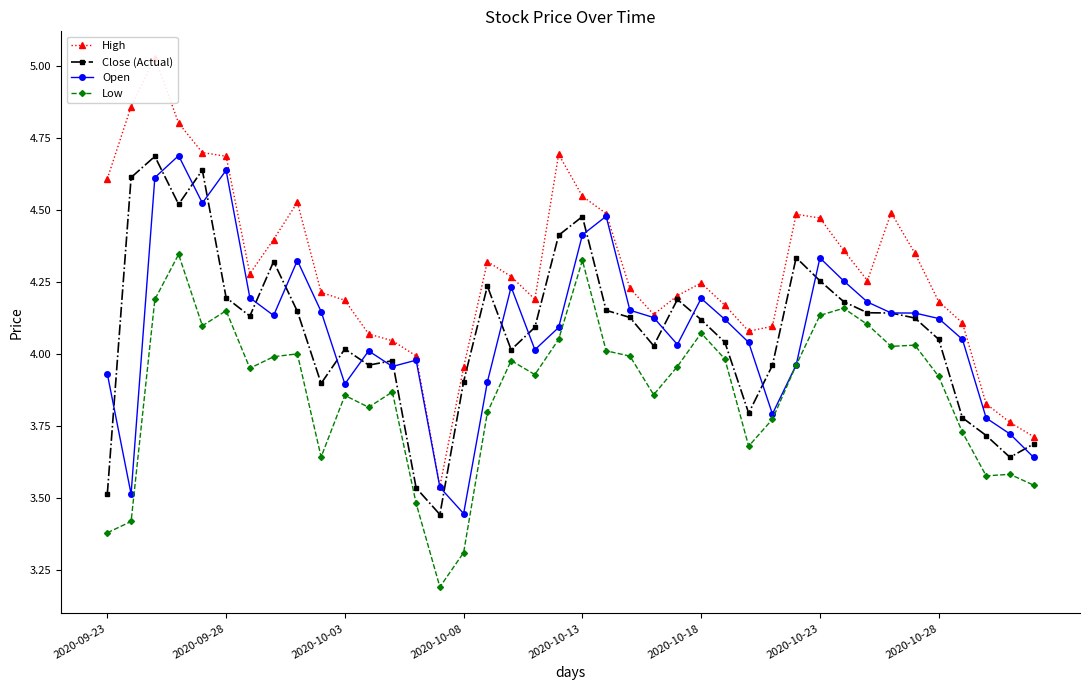

What value does the Low series have at 31?

4.2